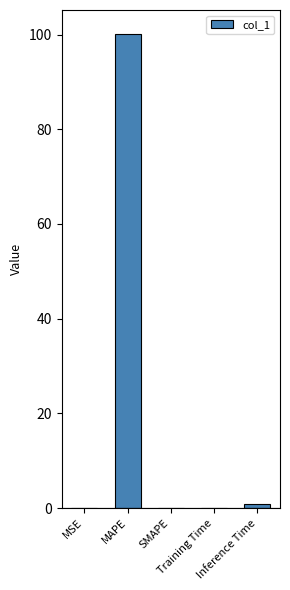

The chart shows a value of 100.2 at MAPE. True or false?

True